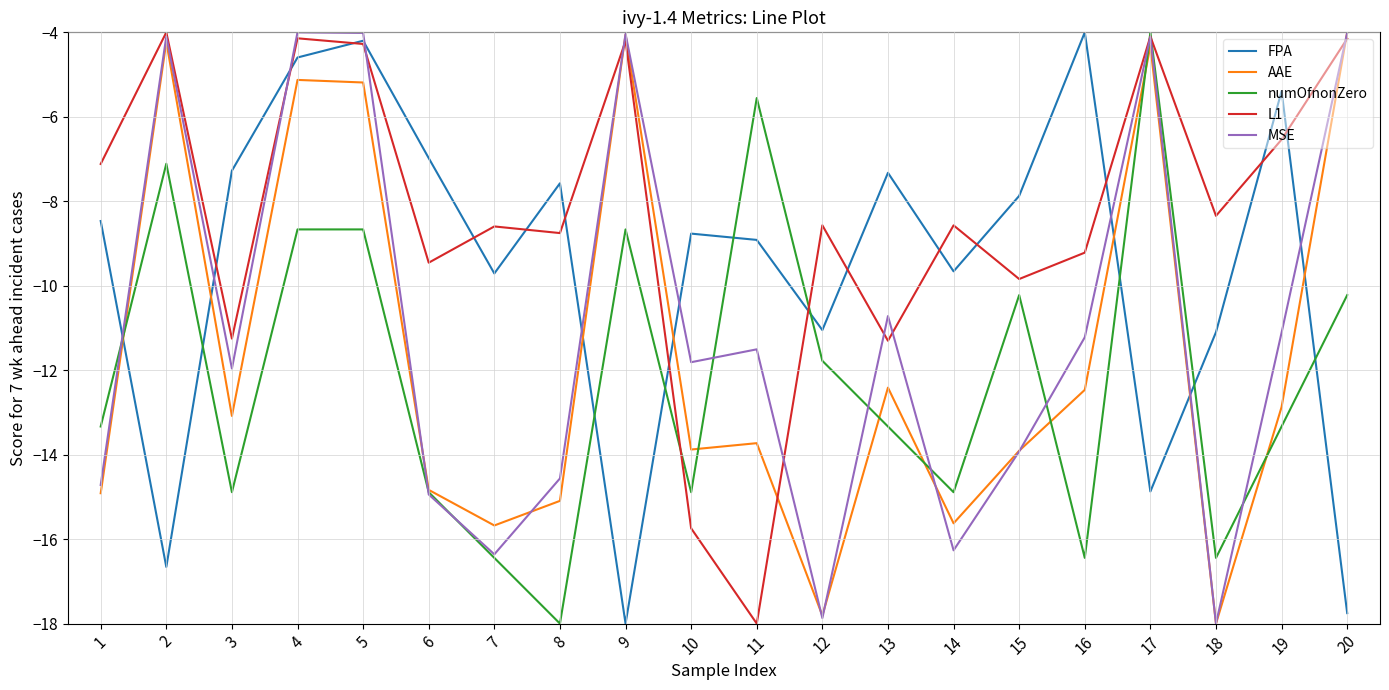

What is the minimum value for MSE?

-18.0